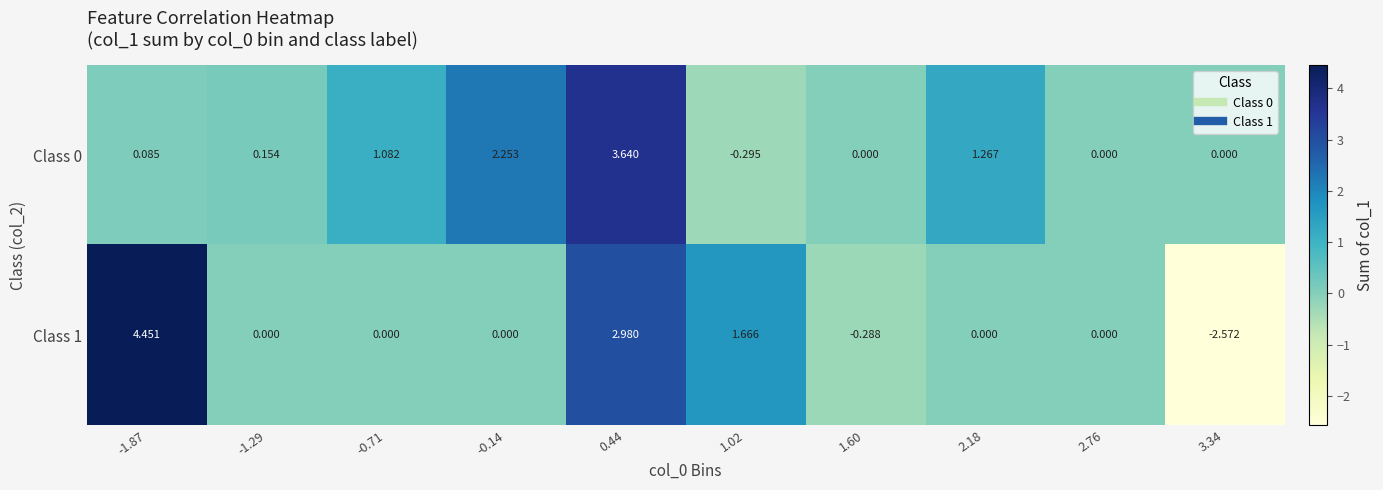

Is the value of Class 1 at -1.29 greater than the value of Class 0 at 0.44?

No